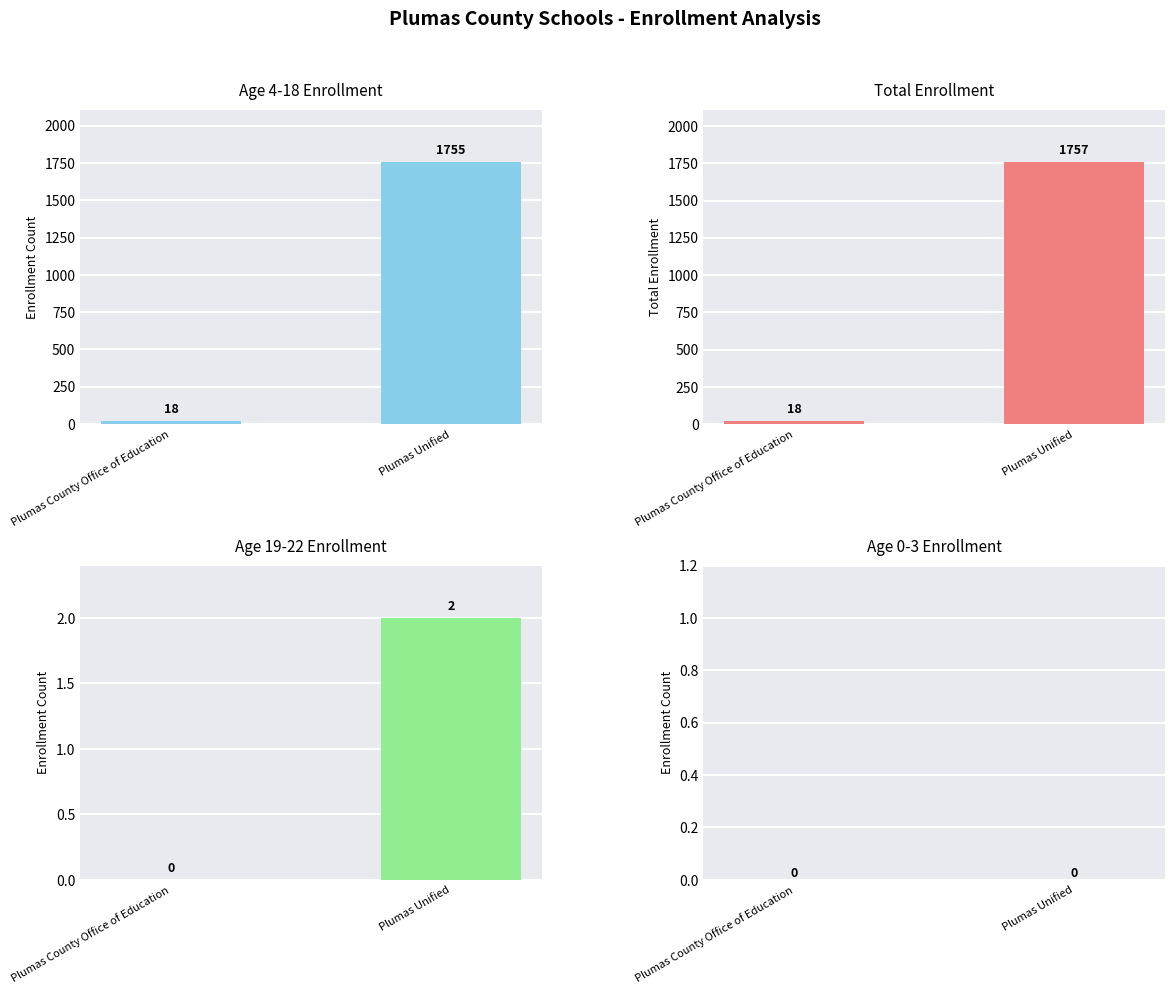

List the labels in order of Age 19-22 value, smallest first.

Plumas County Office of Education, Plumas Unified